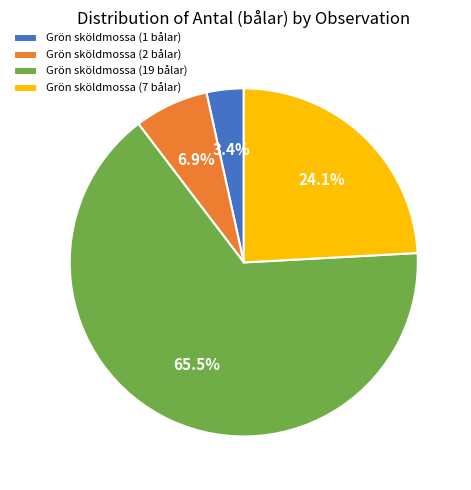

Rank the categories by value from lowest to highest.

Grön sköldmossa (1 bålar), Grön sköldmossa (2 bålar), Grön sköldmossa (7 bålar), Grön sköldmossa (19 bålar)